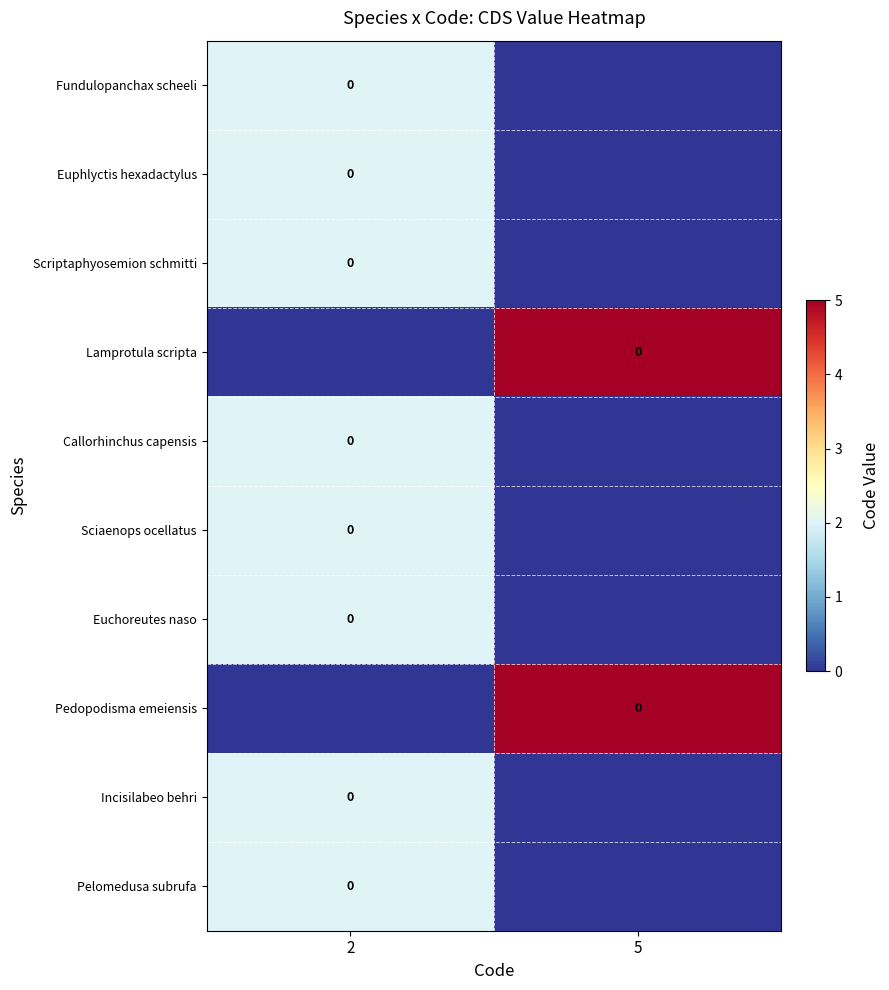

Which series has the largest total across all categories?

Lamprotula scripta